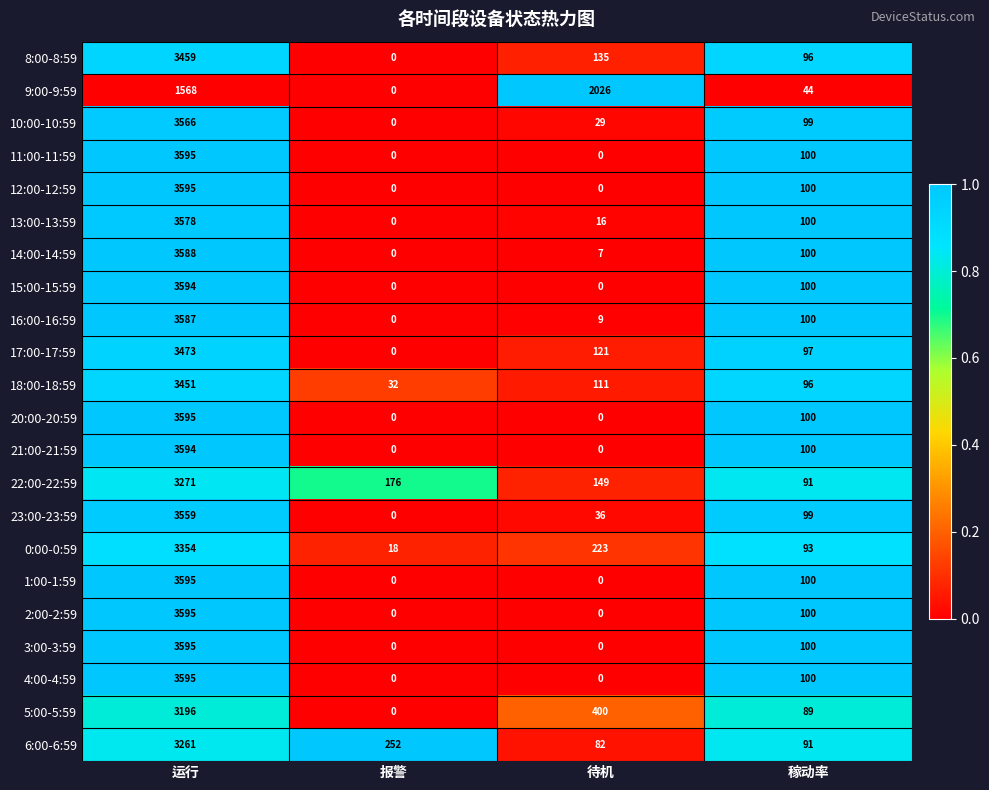

At which label does 0:00-0:59 first exceed 223?

运行